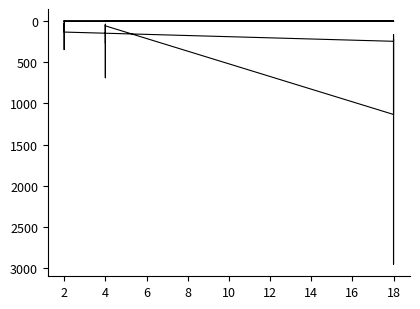

True or false: Edge total expression derived specificity has a value of 0.0 at 4.

False